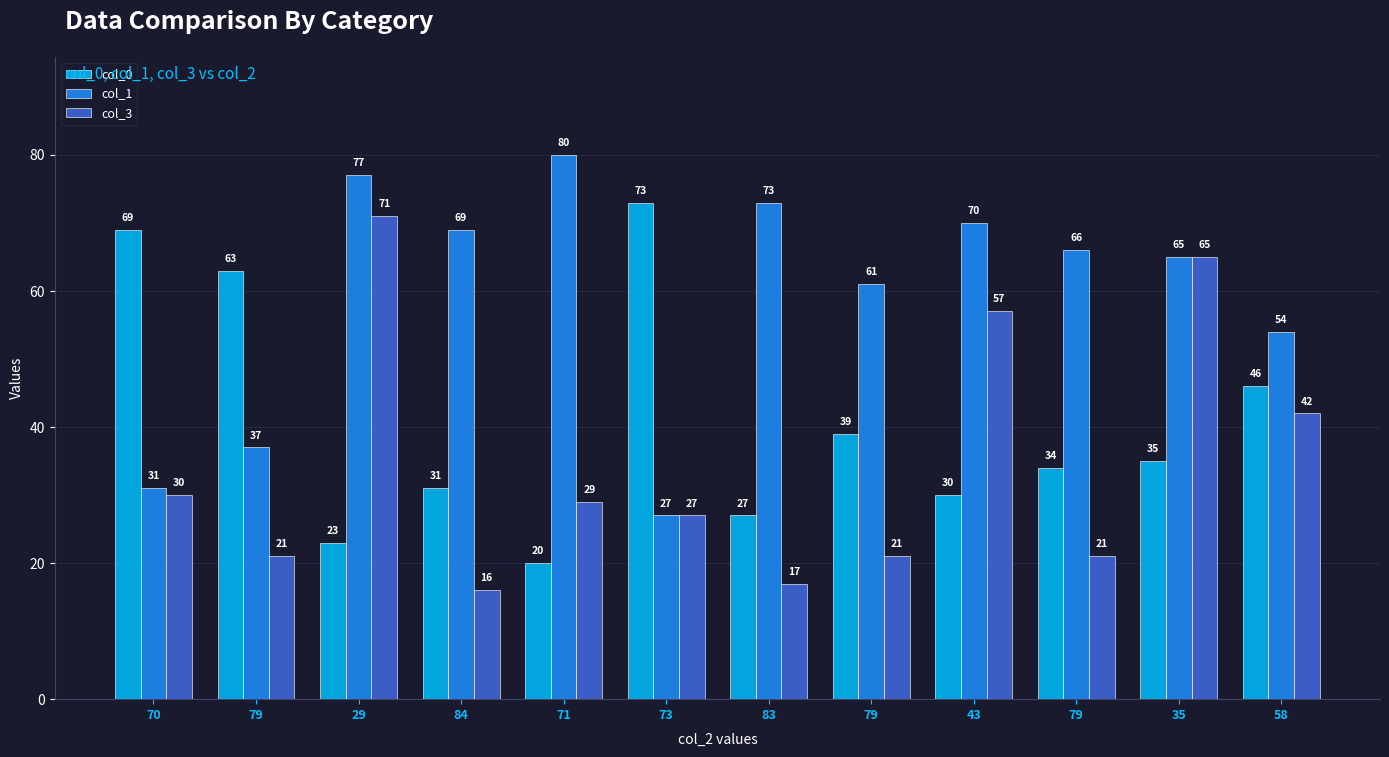

At 29, list the series in order from largest to smallest.

col_1, col_3, col_0